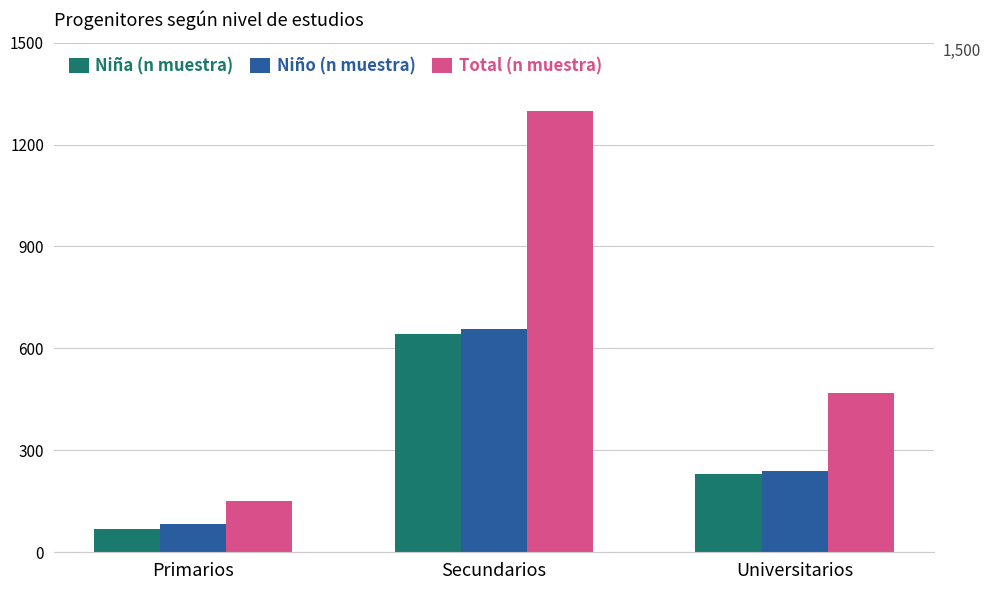

Which category has the lowest value in the Total (n muestra) series?

Primarios